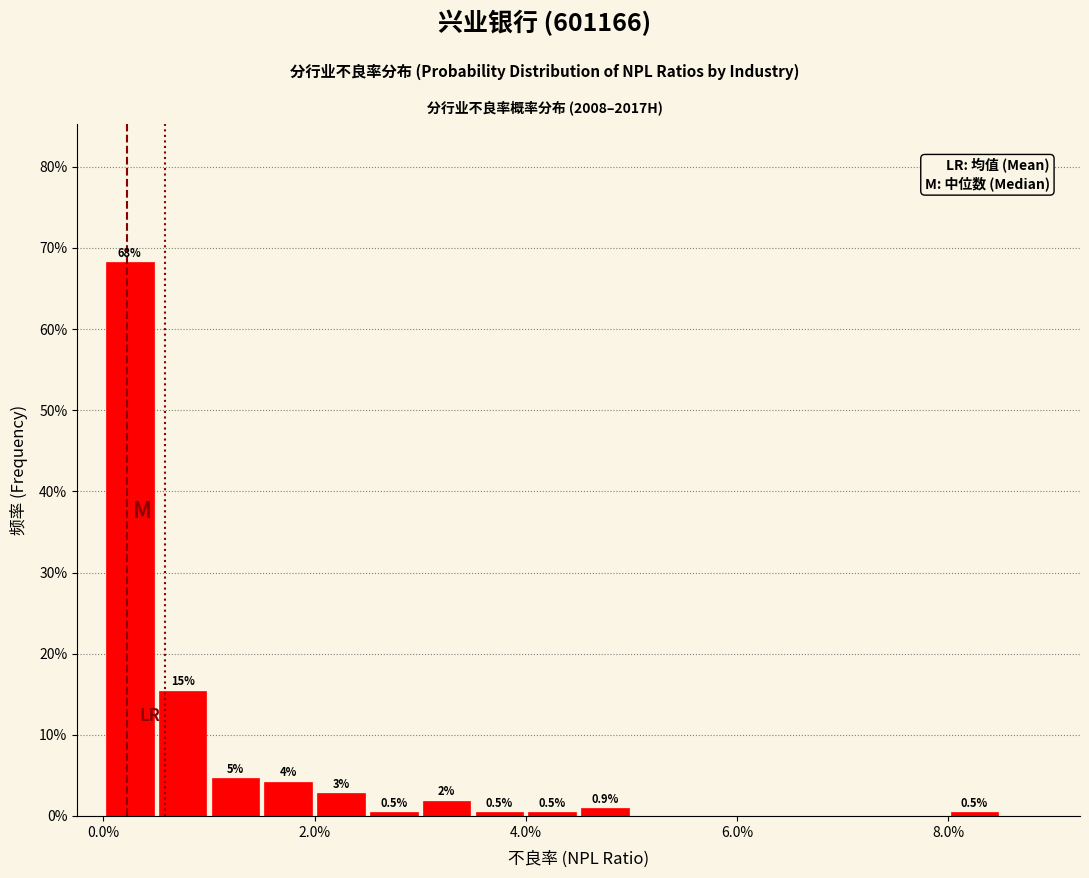

Around what value on the x-axis is the tallest bar? Give the approximate position of its centre, as read against the axis.

0.2